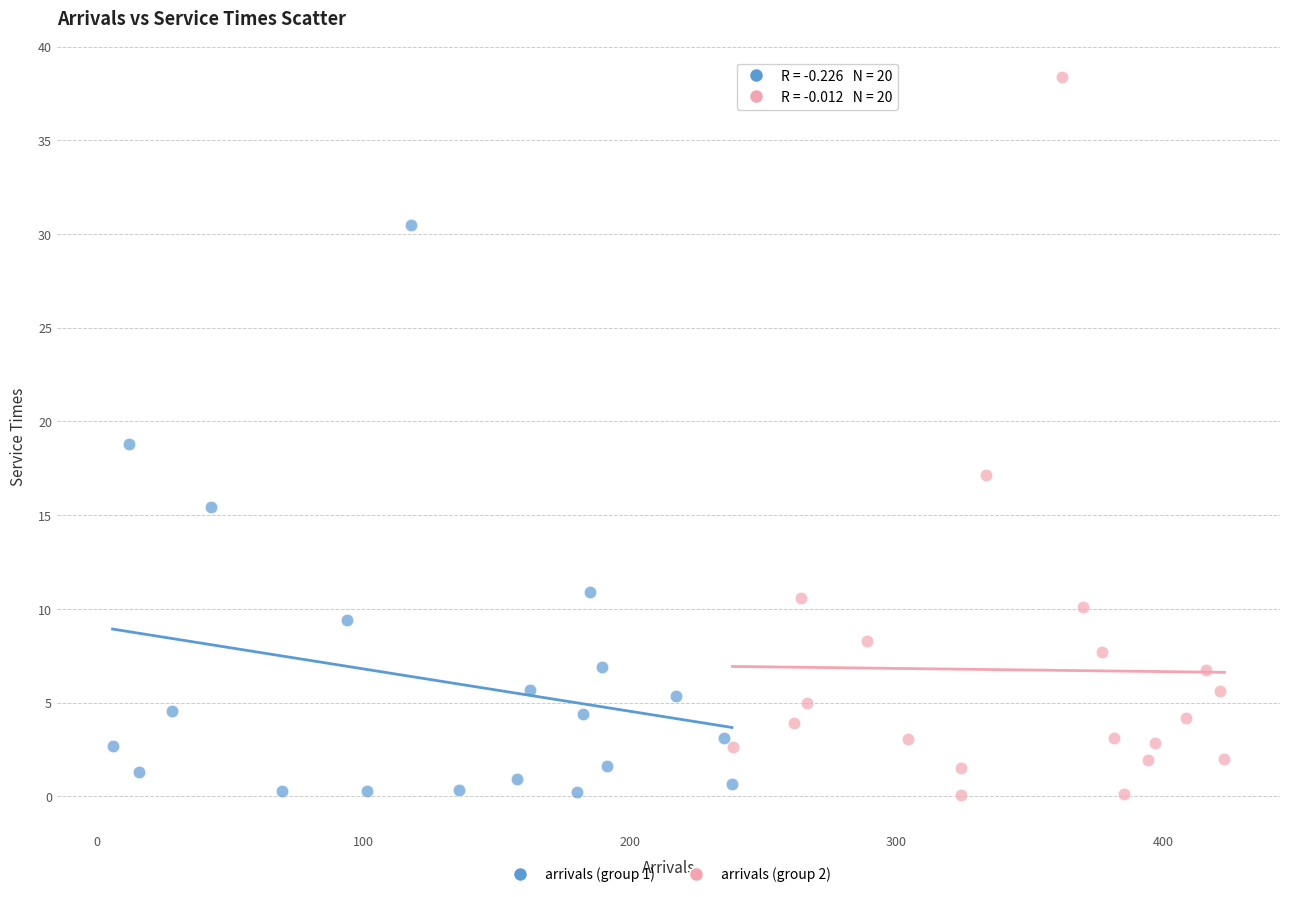

Which series contains the highest Y value?

arrivals (group 2)